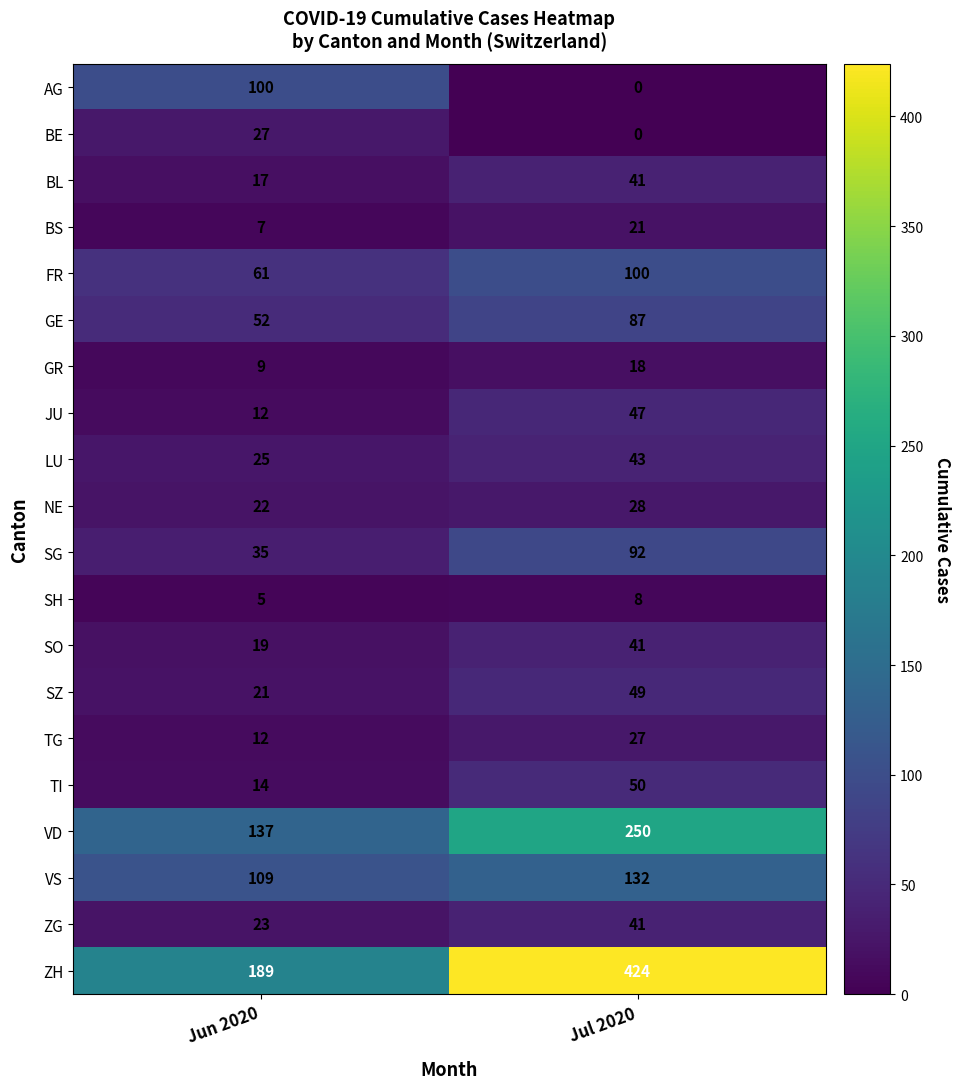

How many data points does each series have?

2